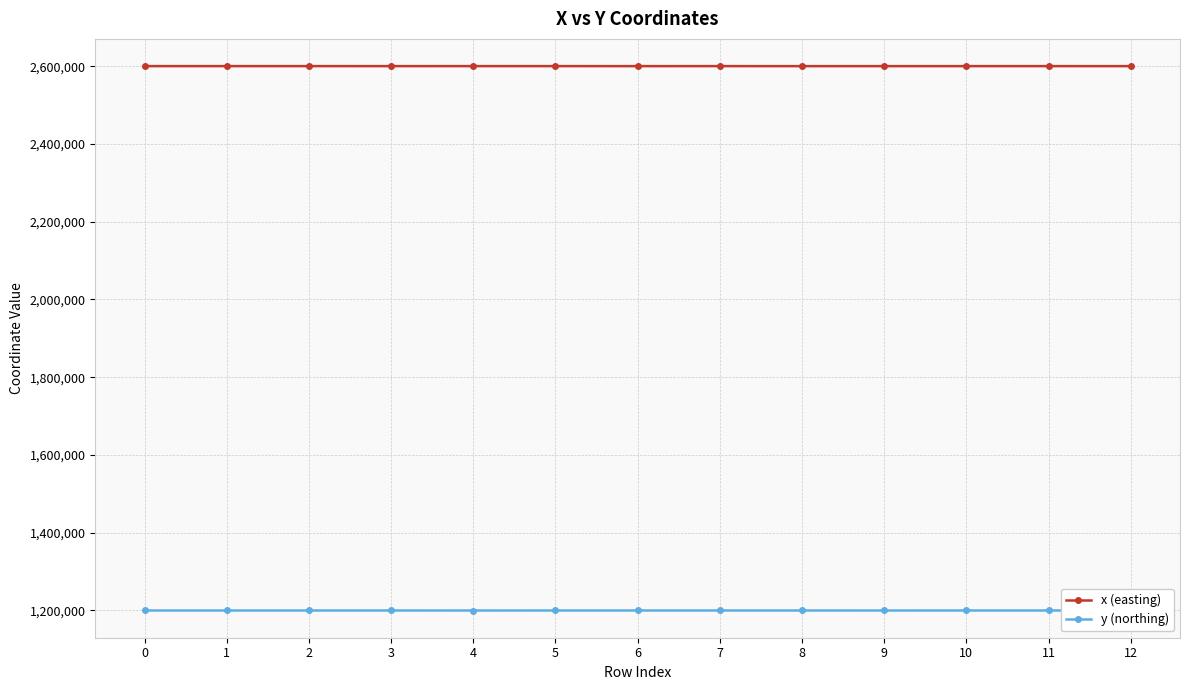

At how many categories does at least one series exceed 2244797?

13